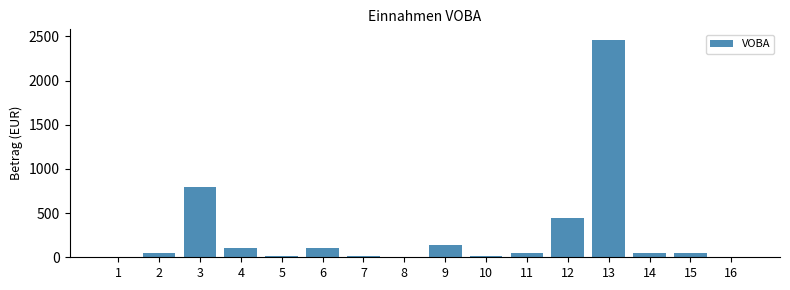

What is the sum of all values?

4300.9